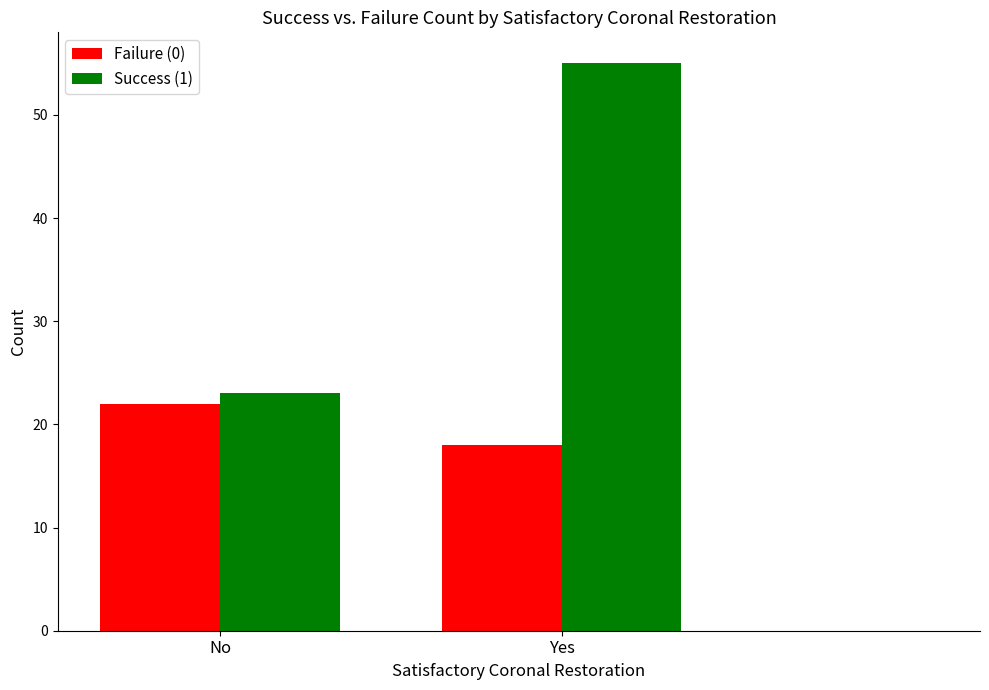

How many data points in Success (1) are less than 55?

1